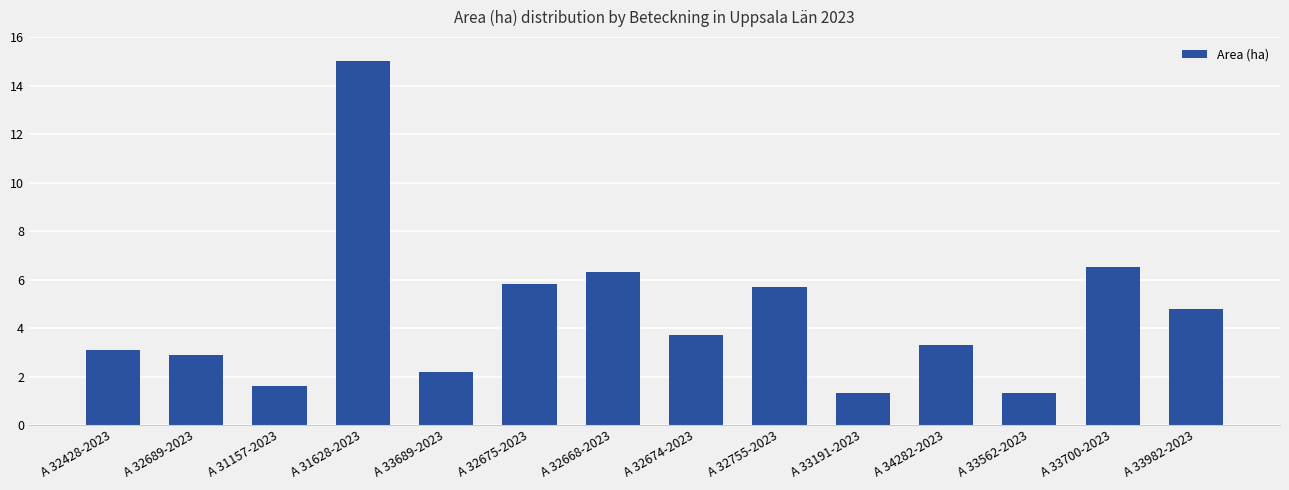

Where does the data first go above 3?

A 32428-2023